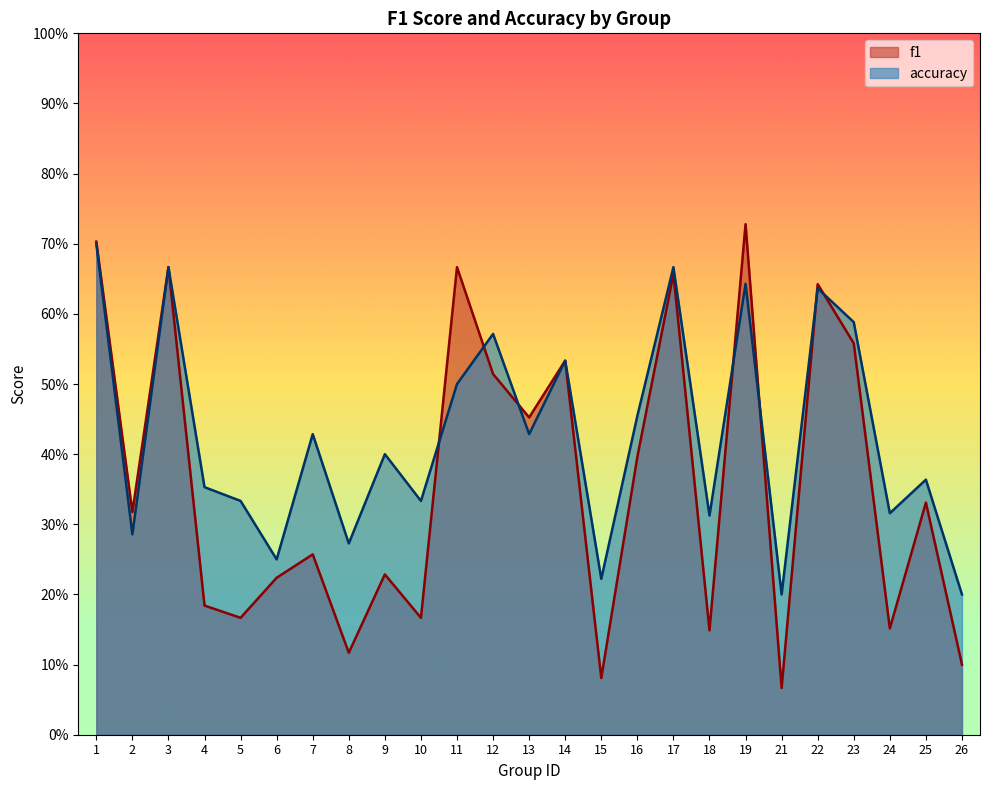

True or false: f1 has a value of 0.7 at 1.

True